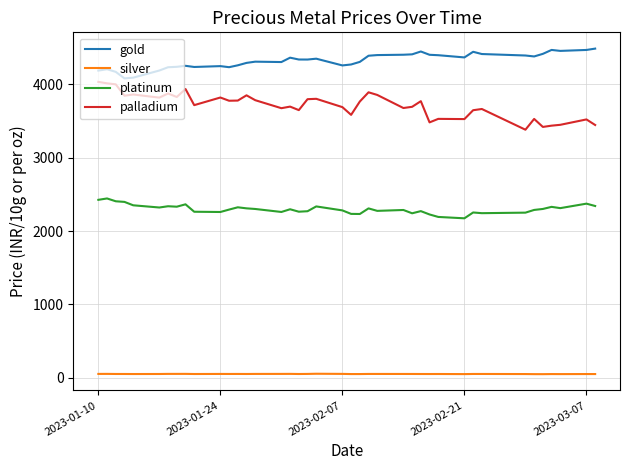

Which series has the largest total across all categories?

gold